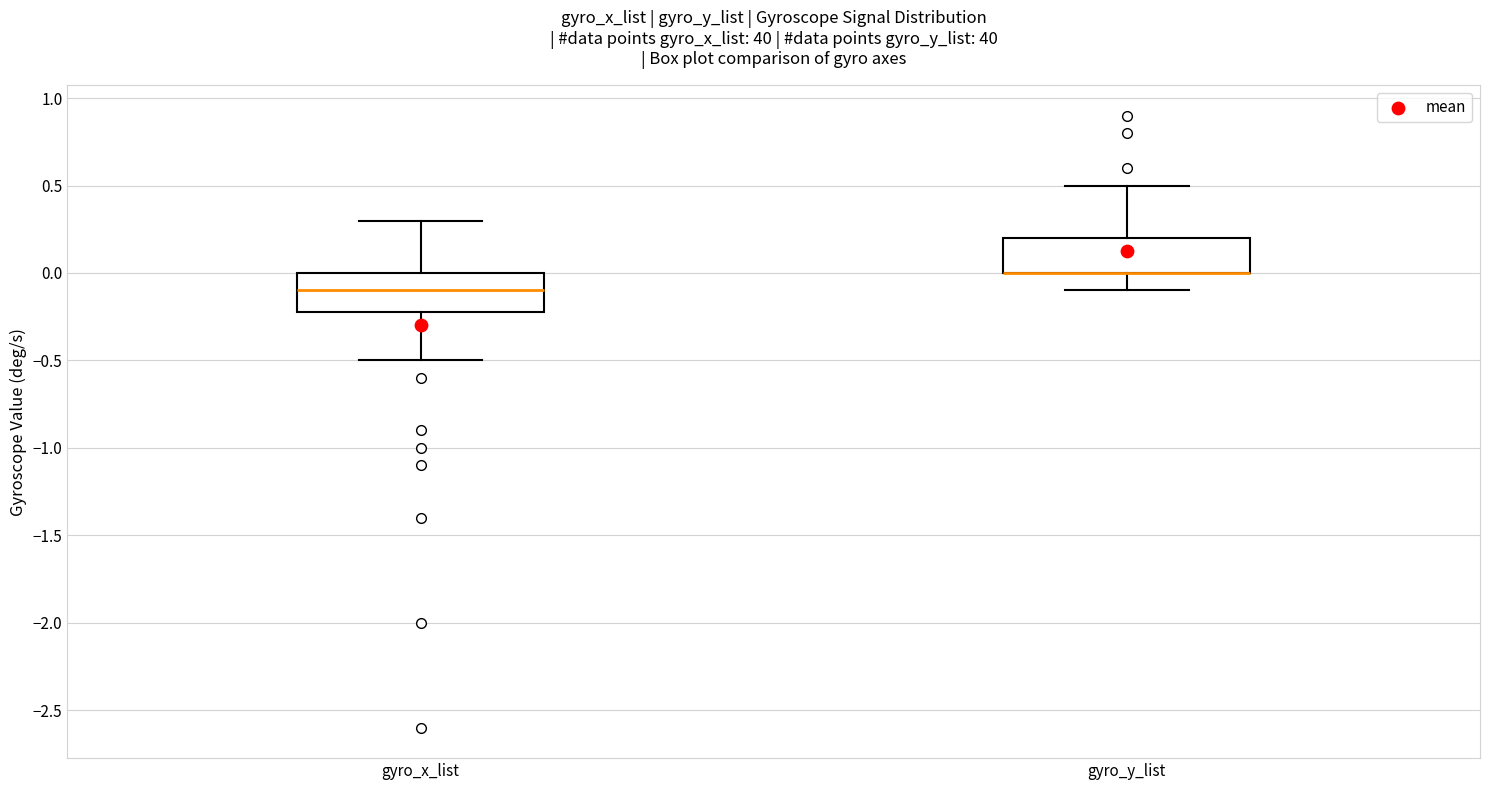

Reading left to right, transcribe this box plot: for each box, give where its median line is, the range the box spans, and where its two whiskers end, as read against the y-axis. The values are not printed on the chart, so give them approximately, as read against the axis.

gyro_x_list: median -0.1, box -0.2 to 0.0, whiskers -0.5 to 0.3
gyro_y_list: median 0.0 (drawn on the box's lower edge), box 0.0 to 0.2, whiskers -0.1 to 0.5